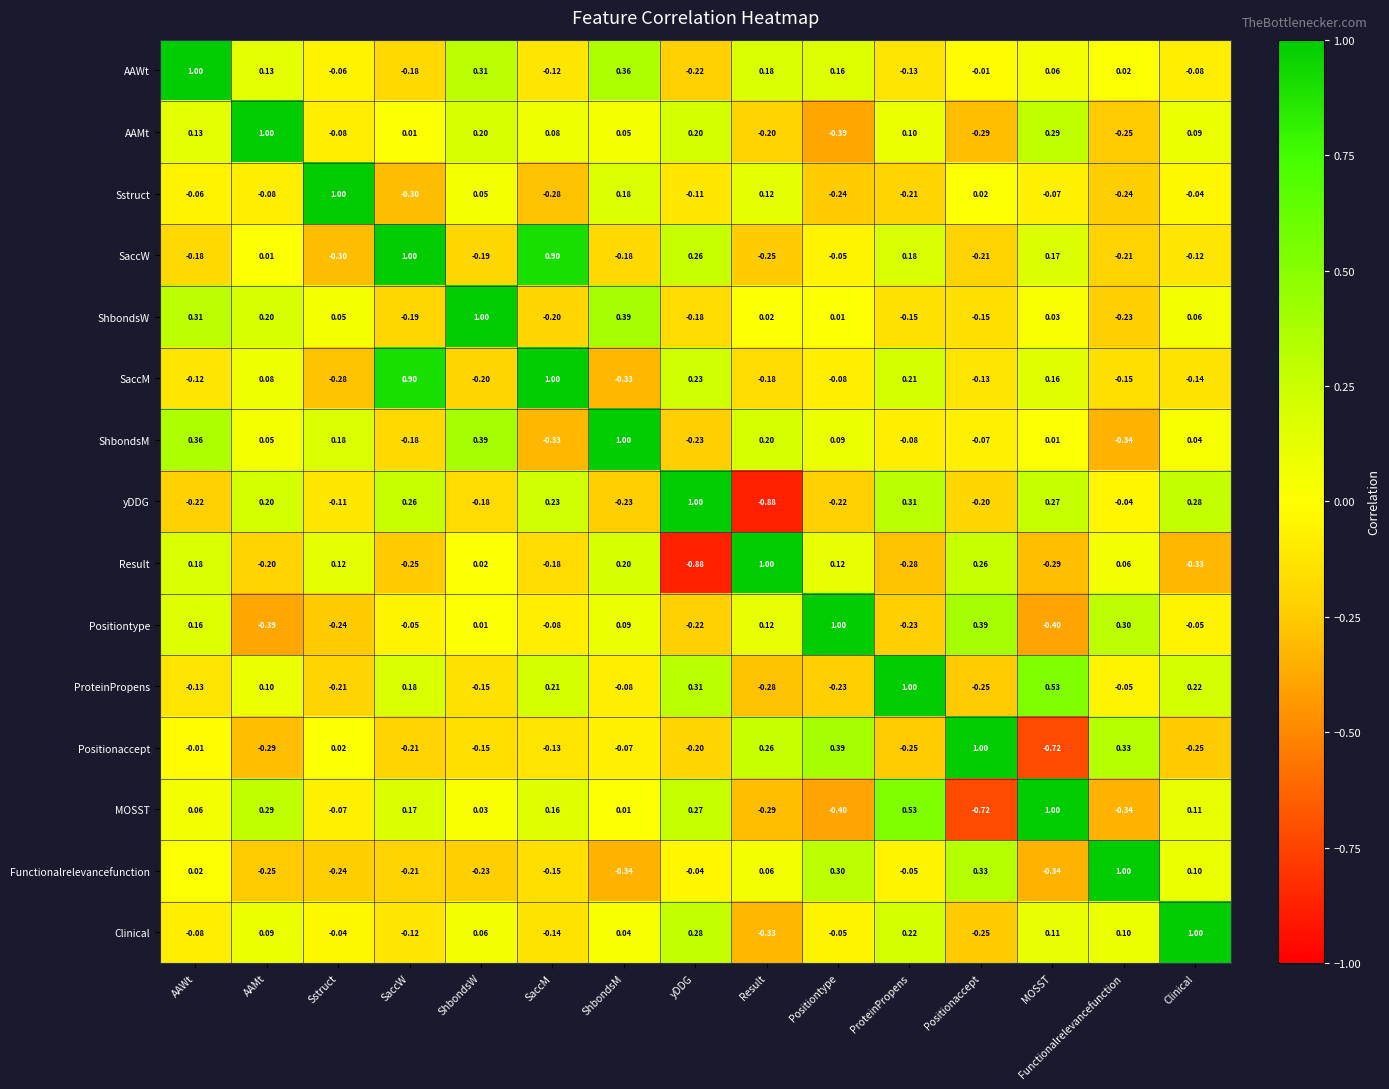

How many data points in ProteinPropens are above 0?

7